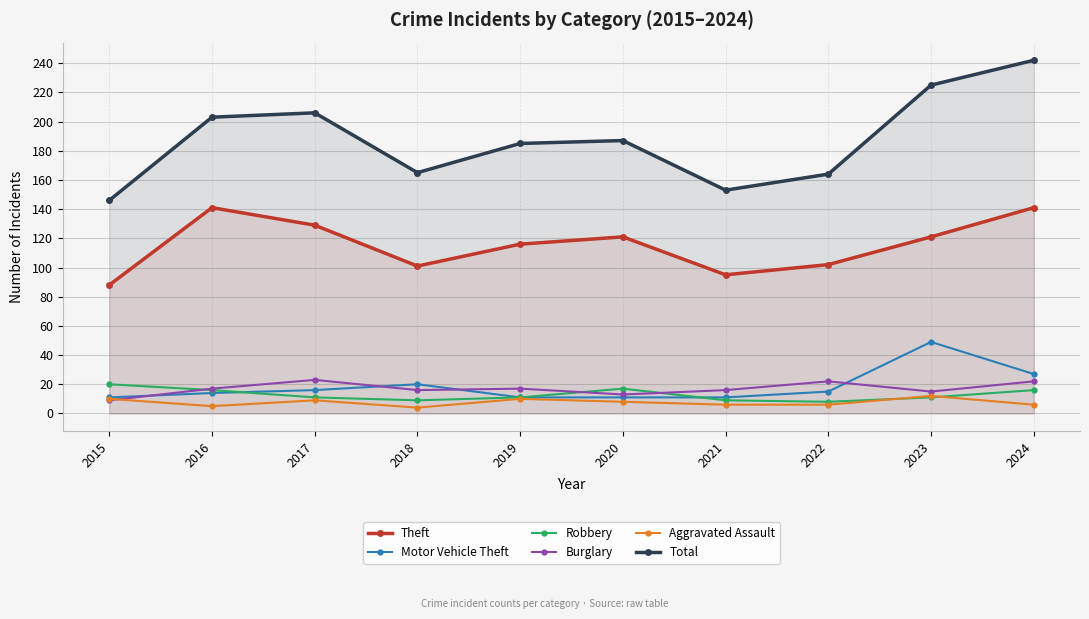

Which series changed the most between 2017 and 2023?

Motor Vehicle Theft